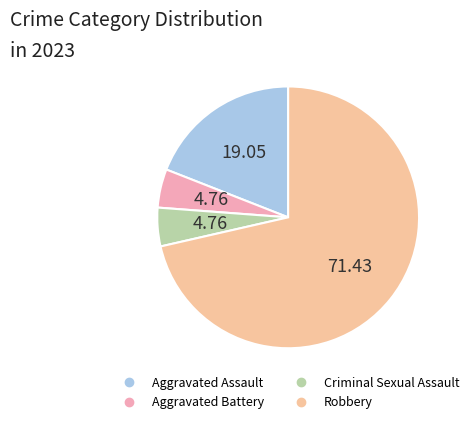

Count the number of slices in the pie.

4